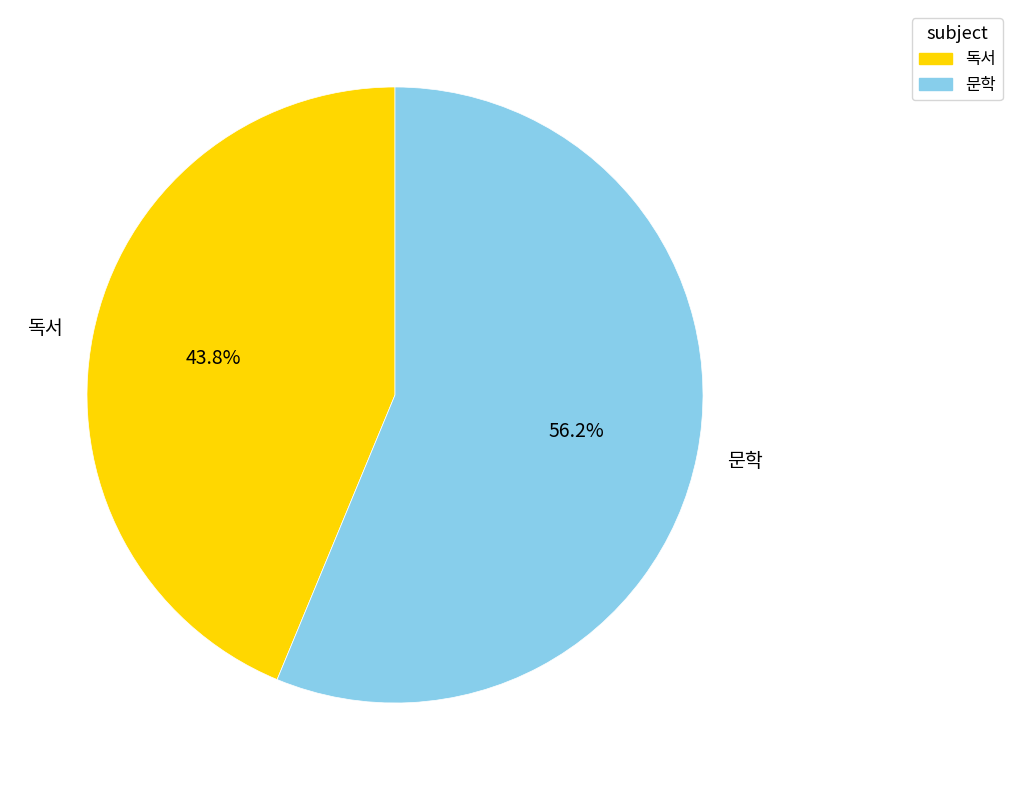

Count the number of slices in the pie.

2